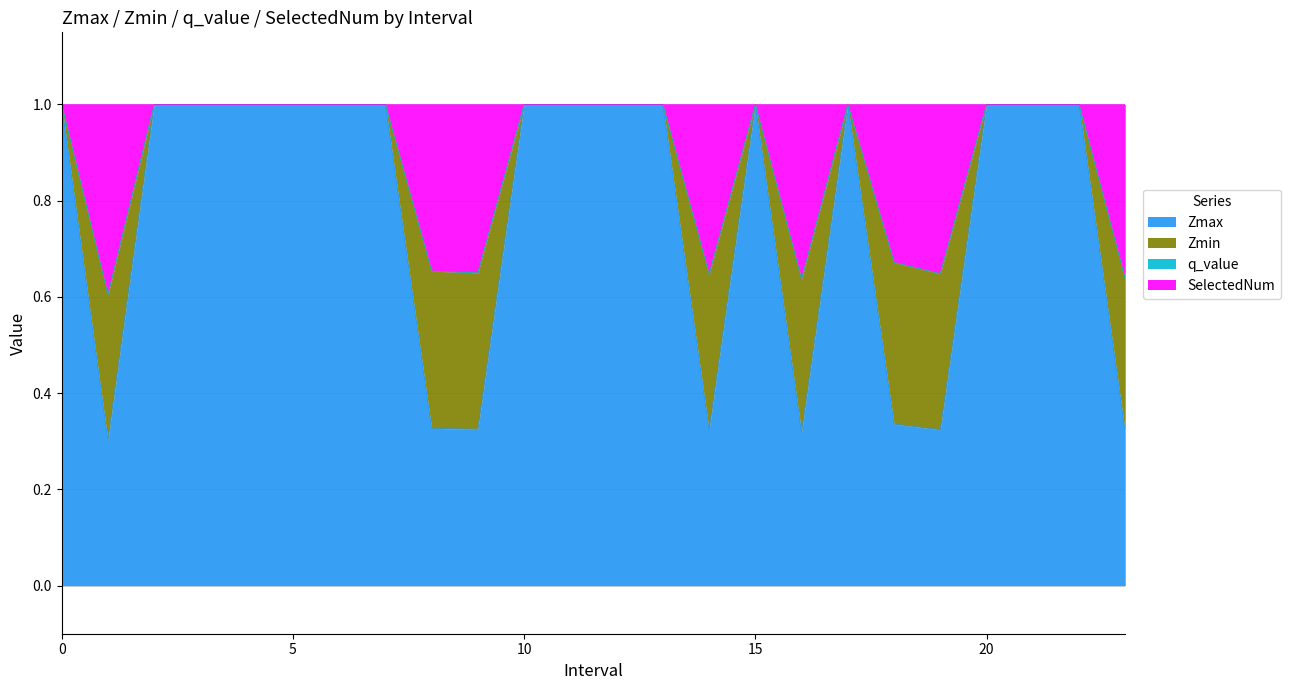

How many SelectedNum values are between 0 and 1?

24